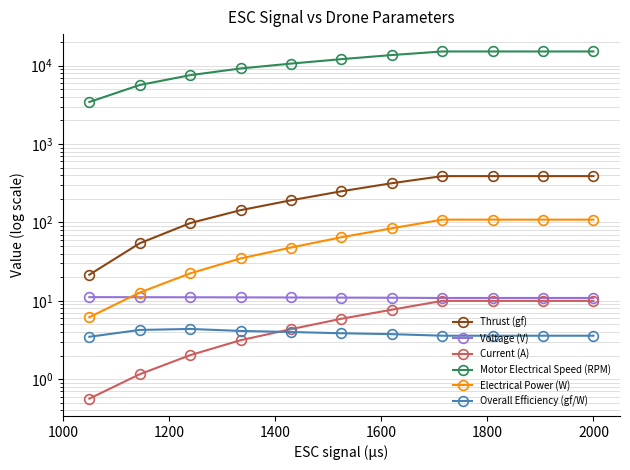

What is the label of the 6th point from the left?

2000